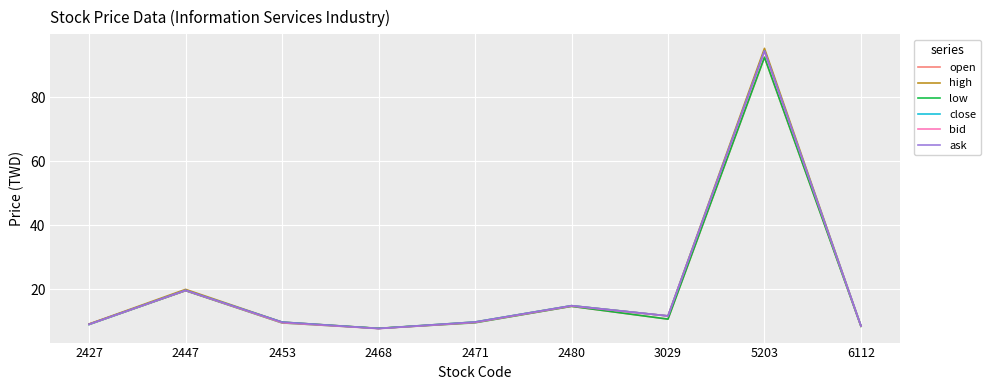

The value of bid at 2480 is 14.8. True or false?

True